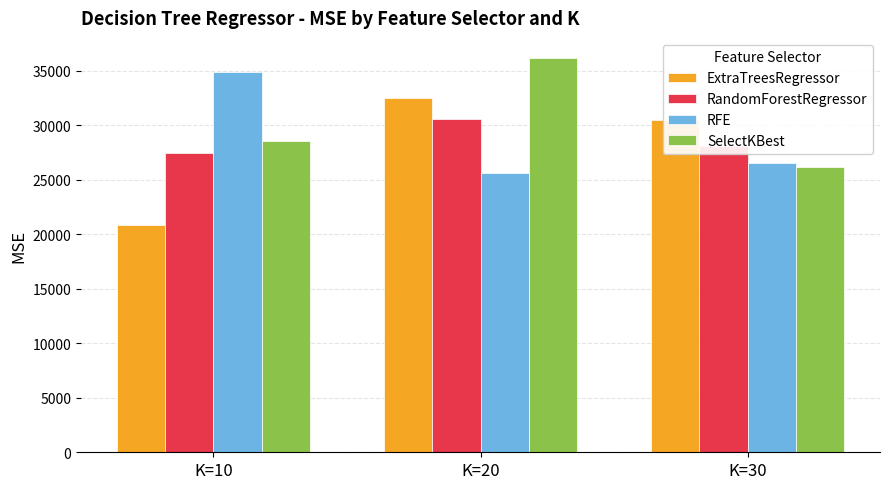

At how many categories does at least one series exceed 30968?

2